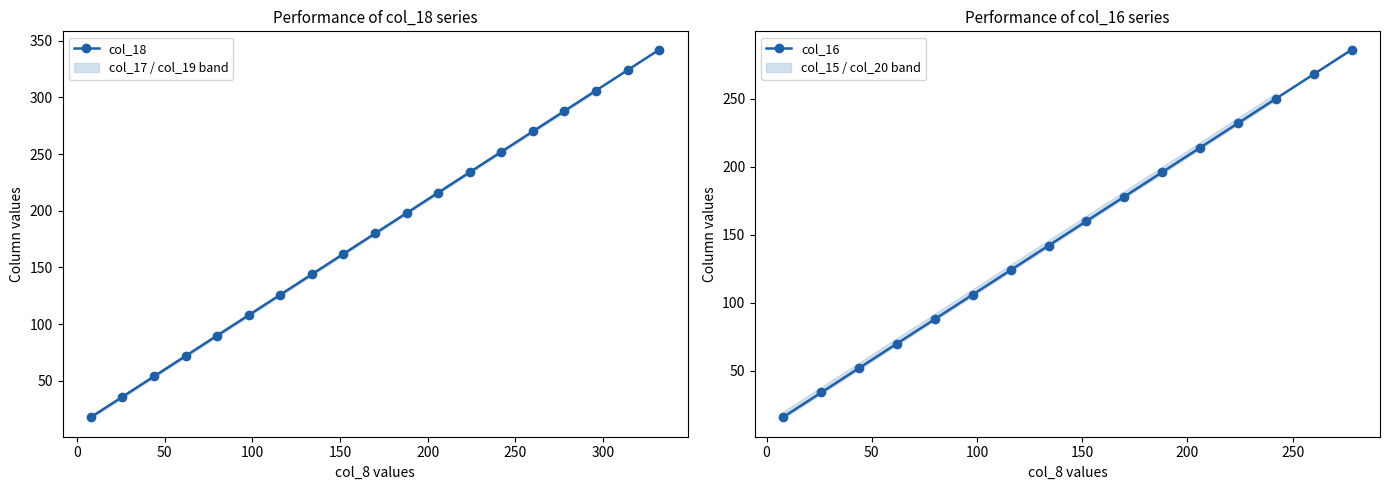

True or false: col_18 and col_16 intersect in this chart.

False